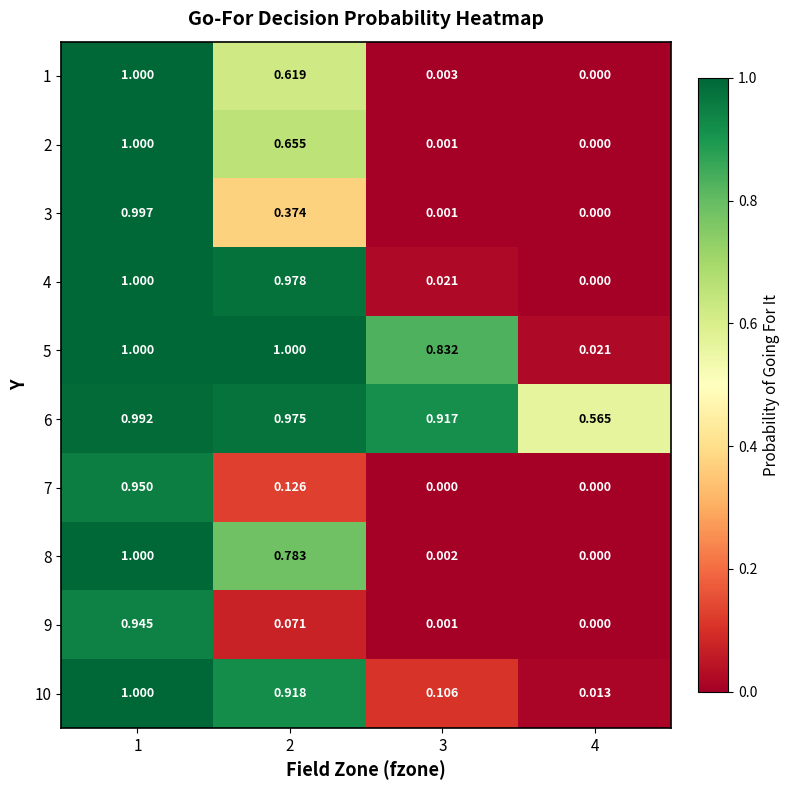

Is the value of 10 at 3 greater than the value of 9 at 4?

Yes